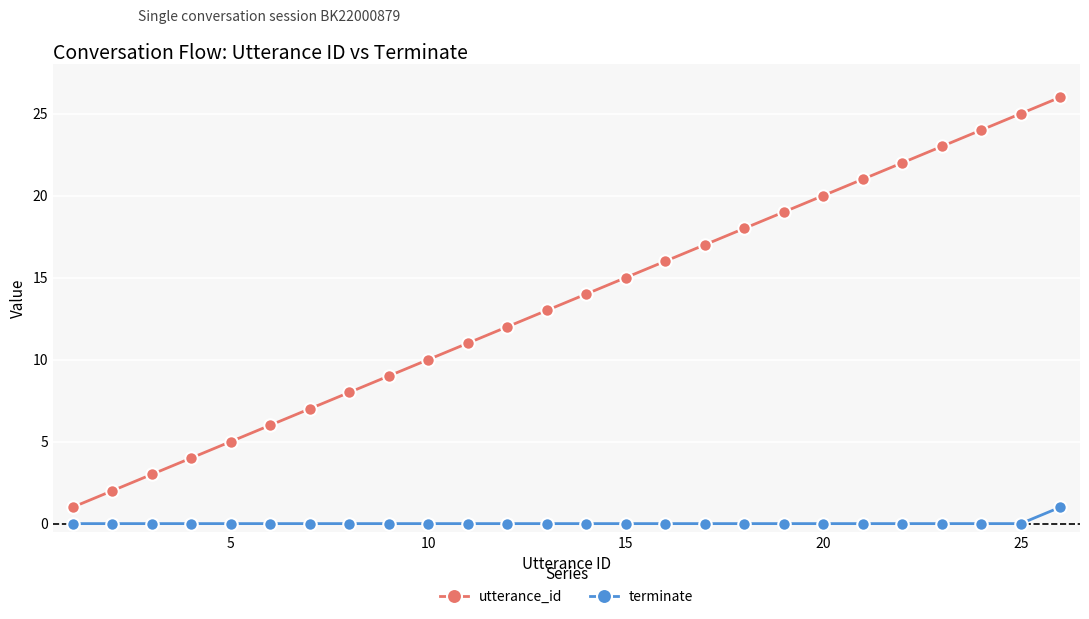

True or false: utterance_id has more than 1 points higher than both neighbors.

False